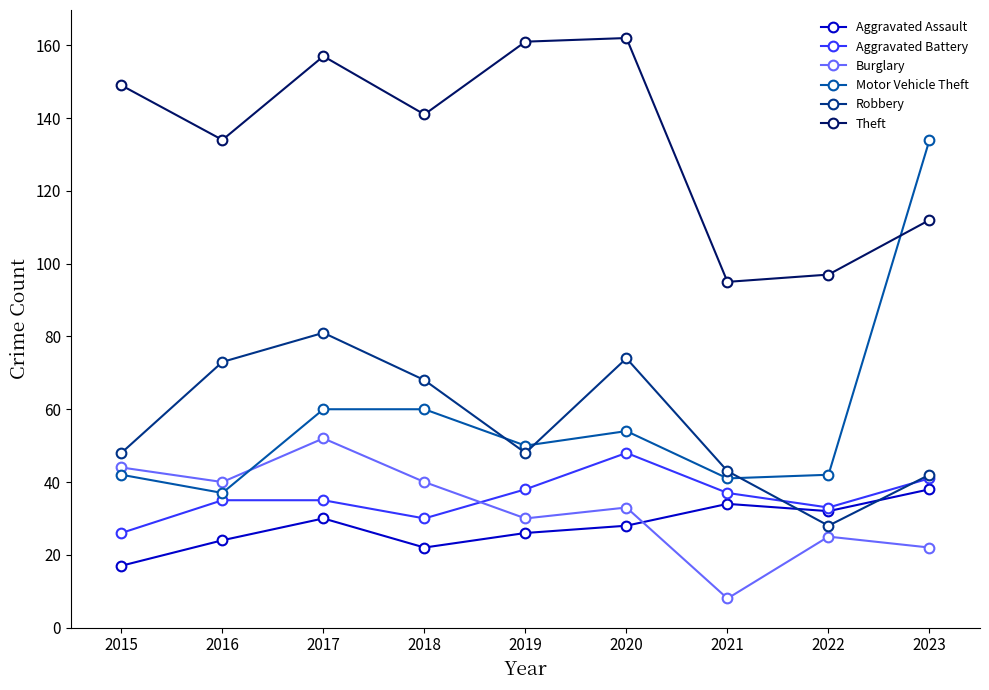

How many lines are shown in the chart?

6